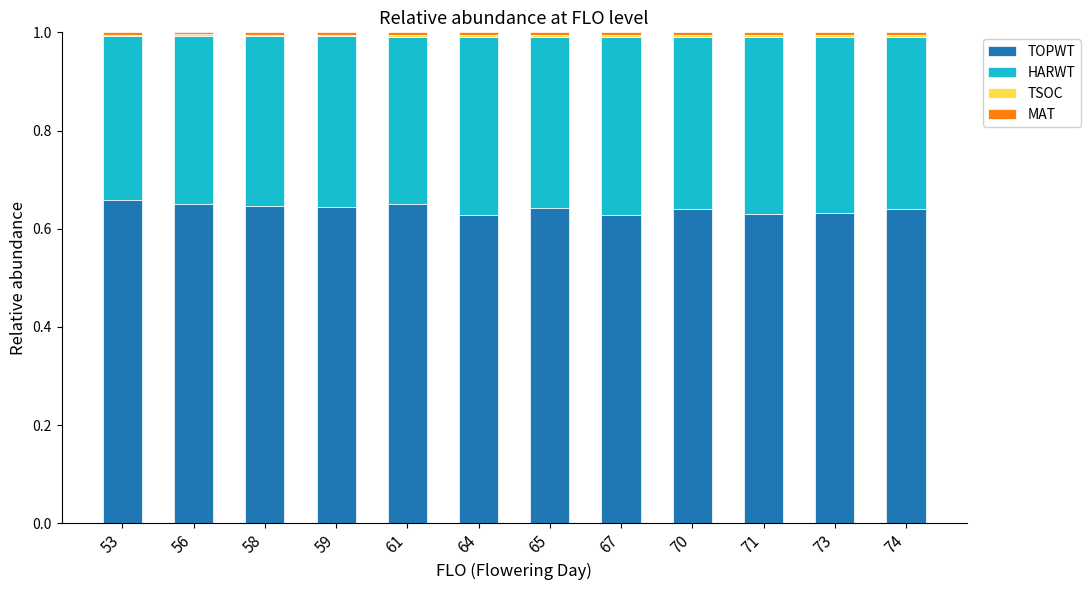

What is the sum of all TOPWT values?

7.7